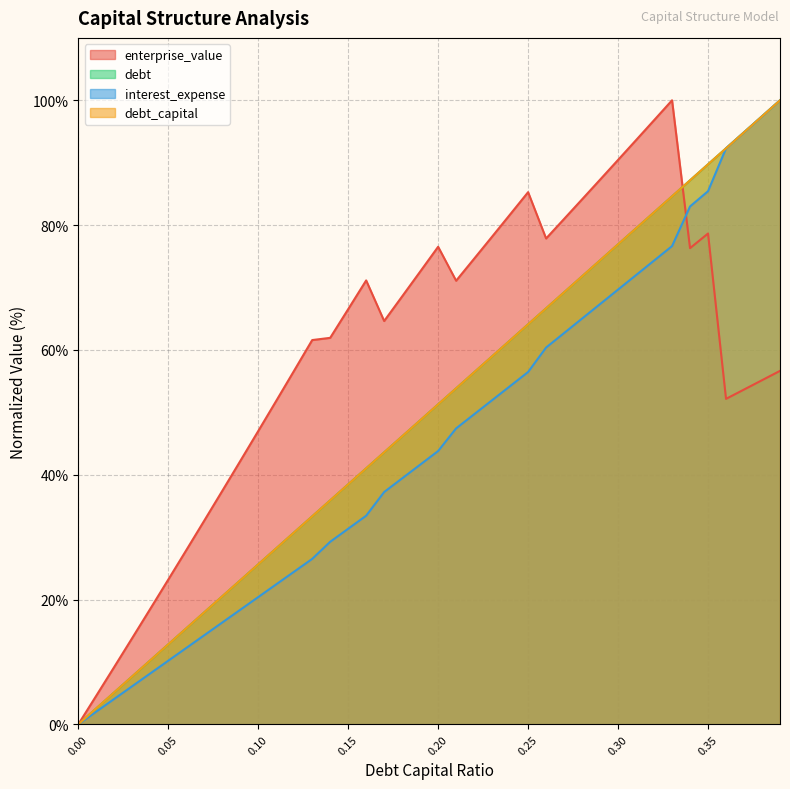

At which label is enterprise_value closest to 50?

0.11